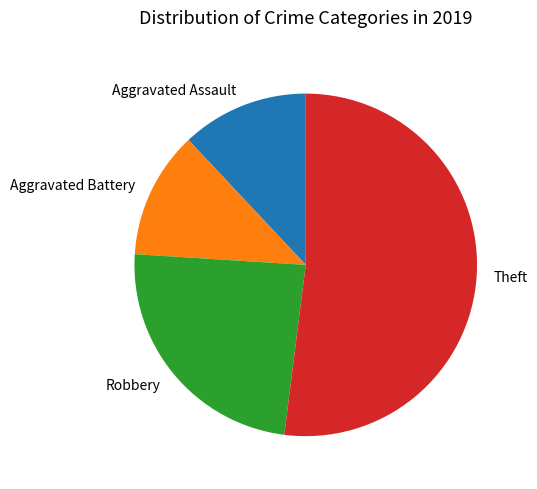

The Robbery slice represents 36% of the pie. True or false?

False